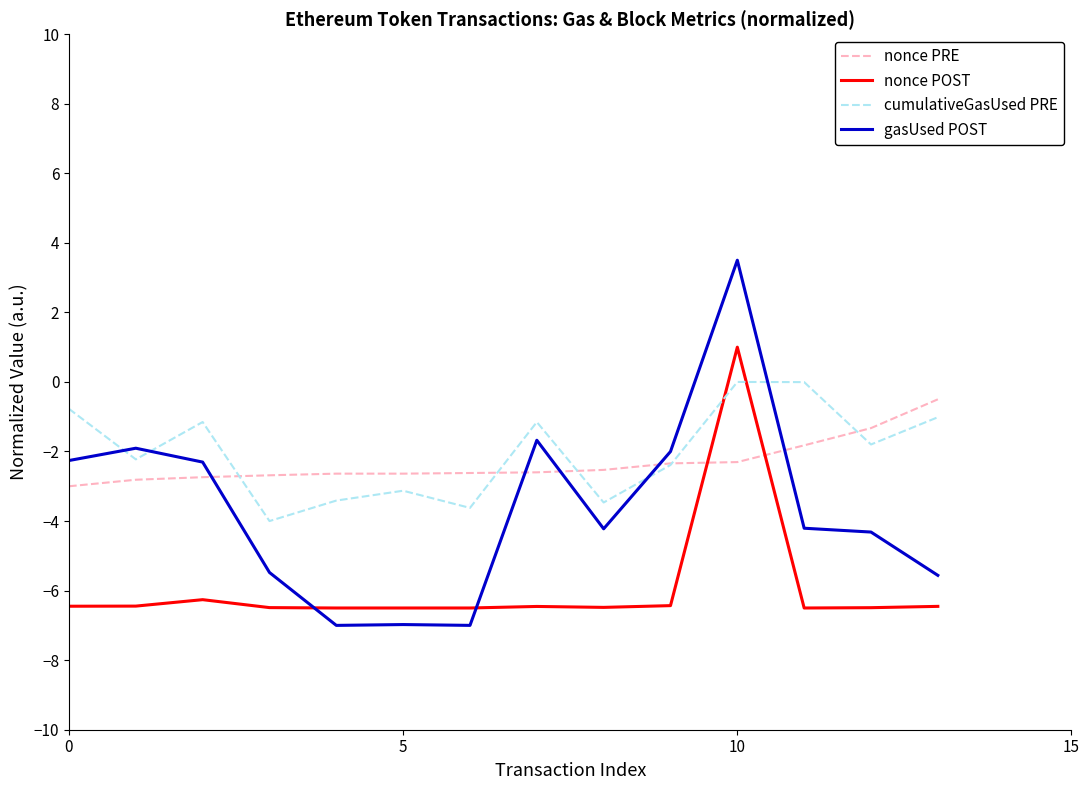

How many intersections are there between nonce PRE and cumulativeGasUsed PRE?

5